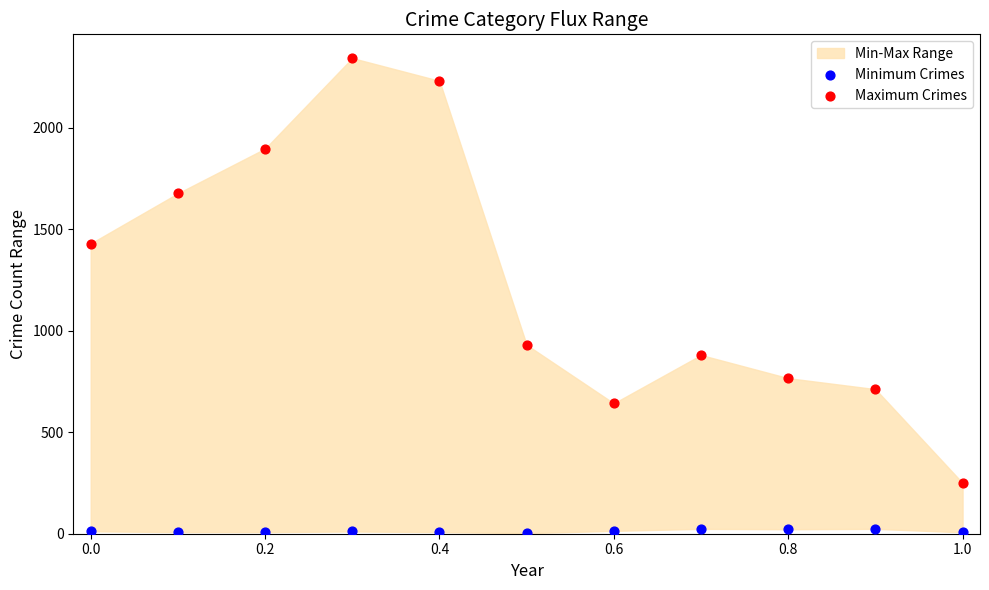

Which series has the largest Y range (max minus min)?

Maximum Crimes